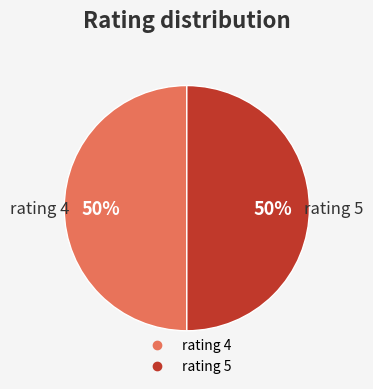

Count the number of slices in the pie.

2